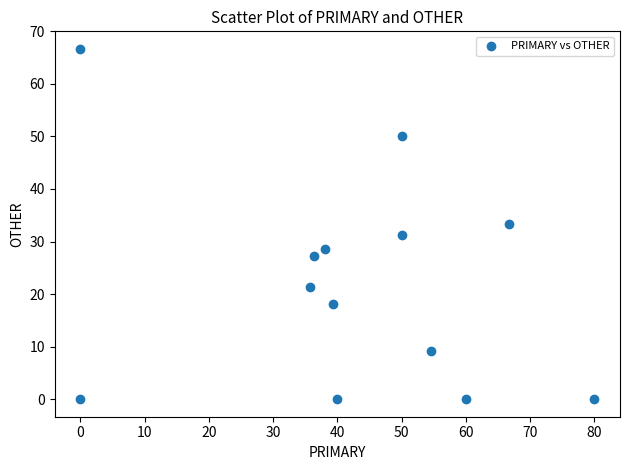

What is the range of Y values (max minus min)?

66.7